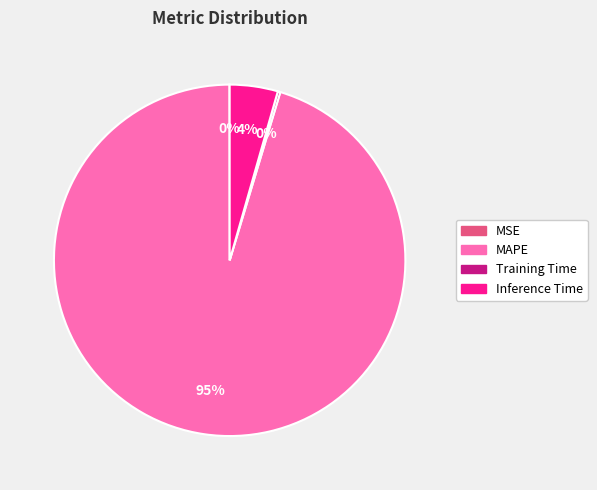

The Inference Time slice represents 4% of the pie. True or false?

True